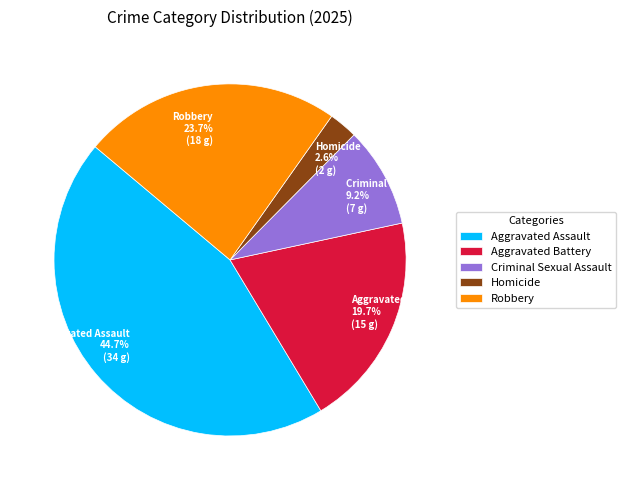

Is Aggravated Assault the majority of the pie?

No